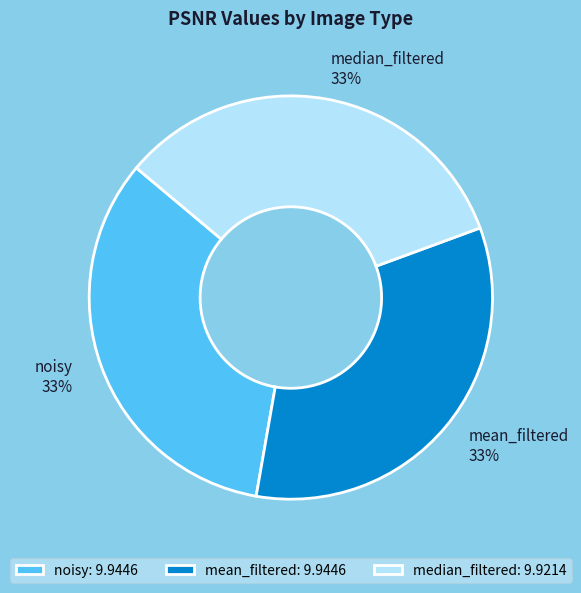

How many segments does this pie chart have?

3